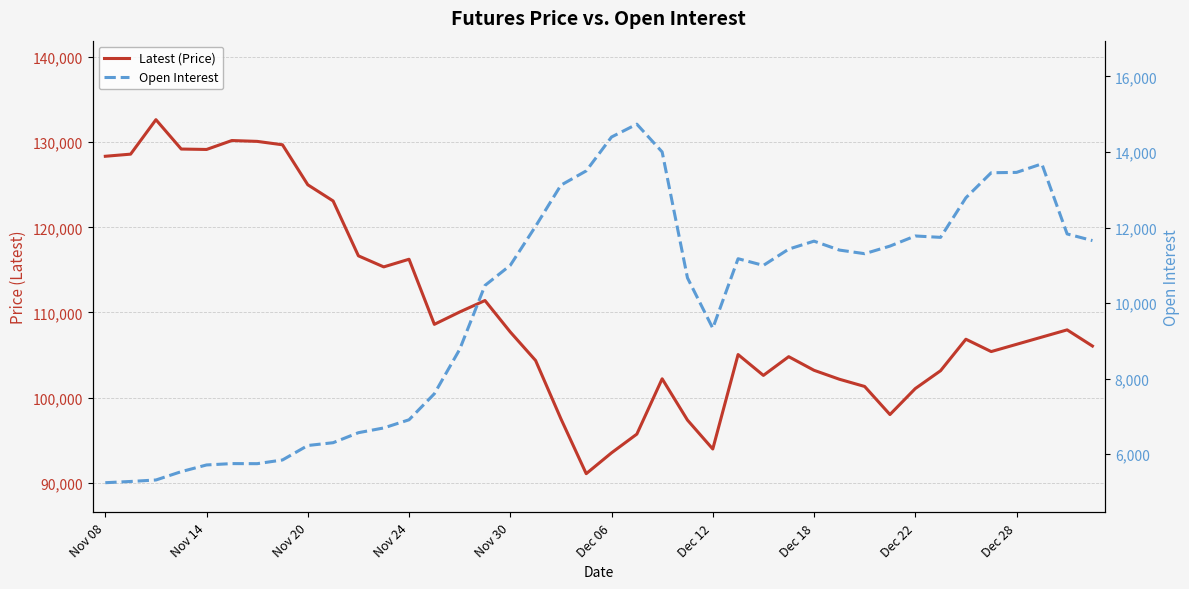

True or false: Latest (Price) and Open Interest intersect in this chart.

False